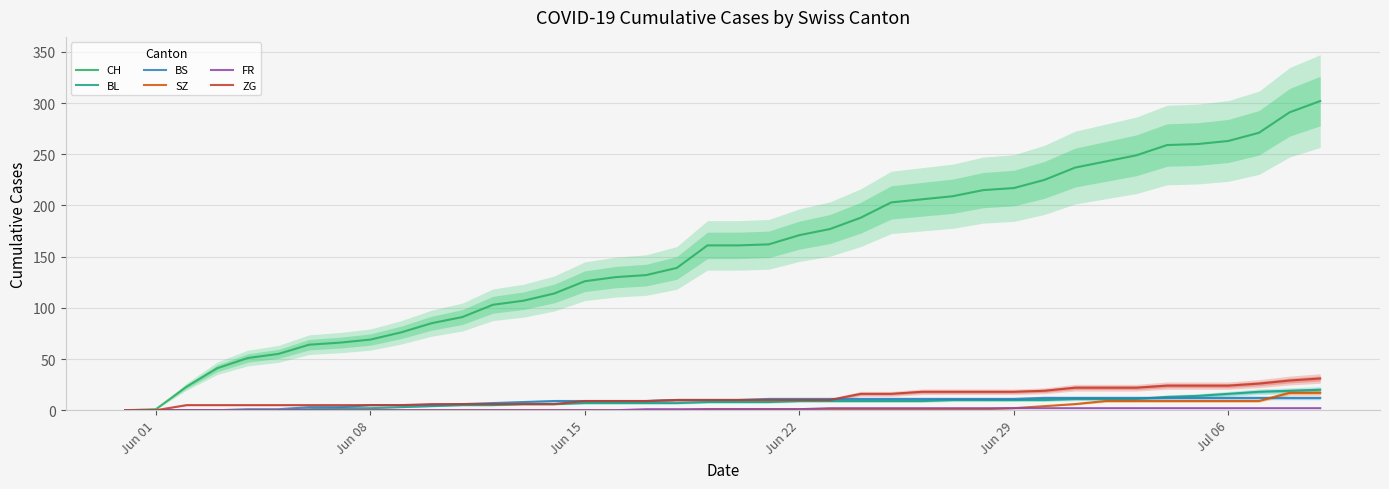

Is it true that BL equals 9 at Jun 22?

True